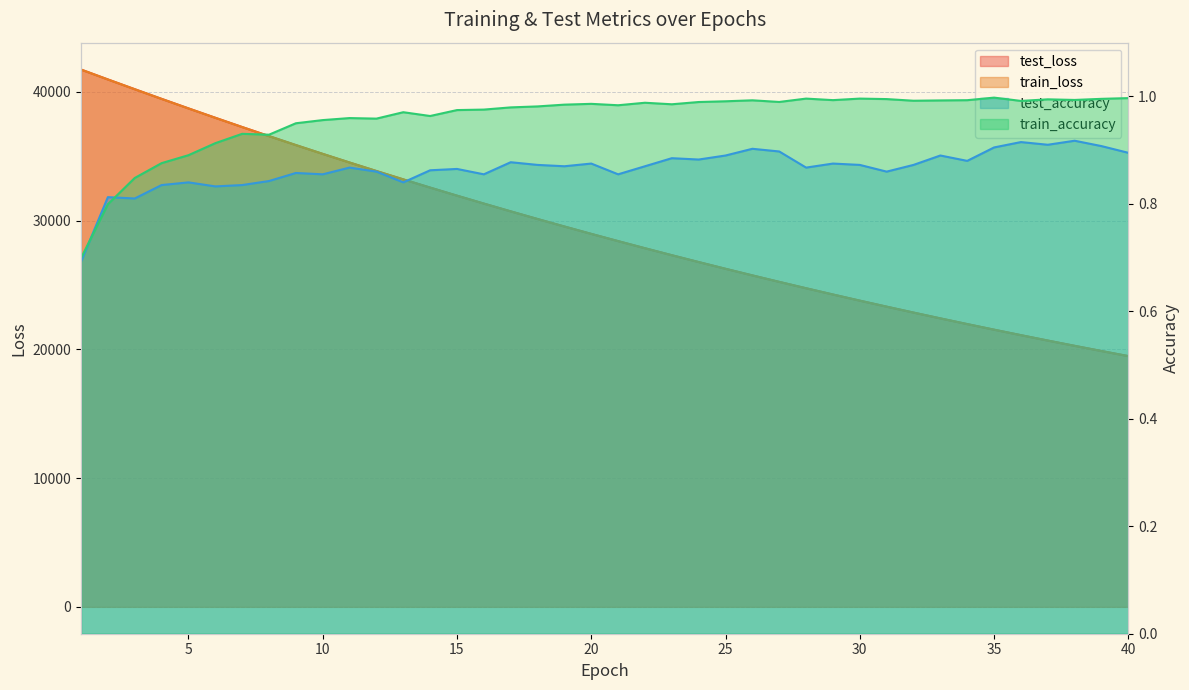

At 26, list the series in order from largest to smallest.

test_loss, train_loss, train_accuracy, test_accuracy